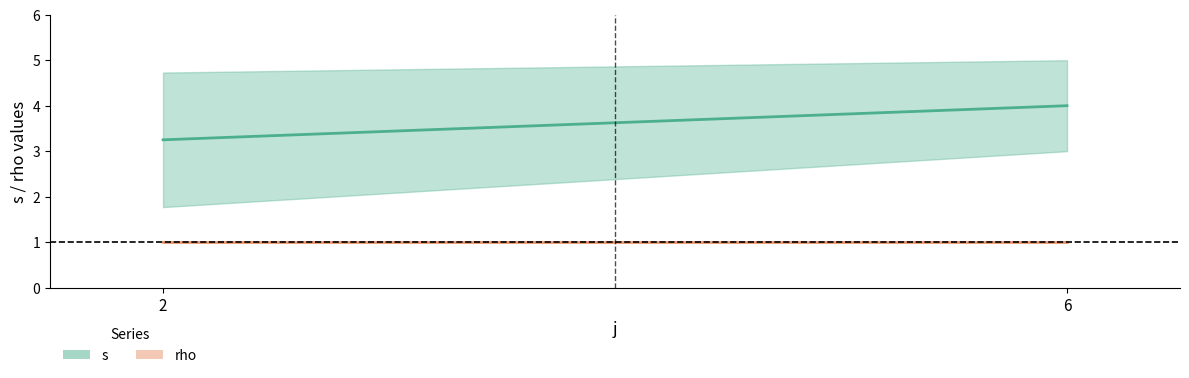

True or false: rho has a value of 1 at 6.

True